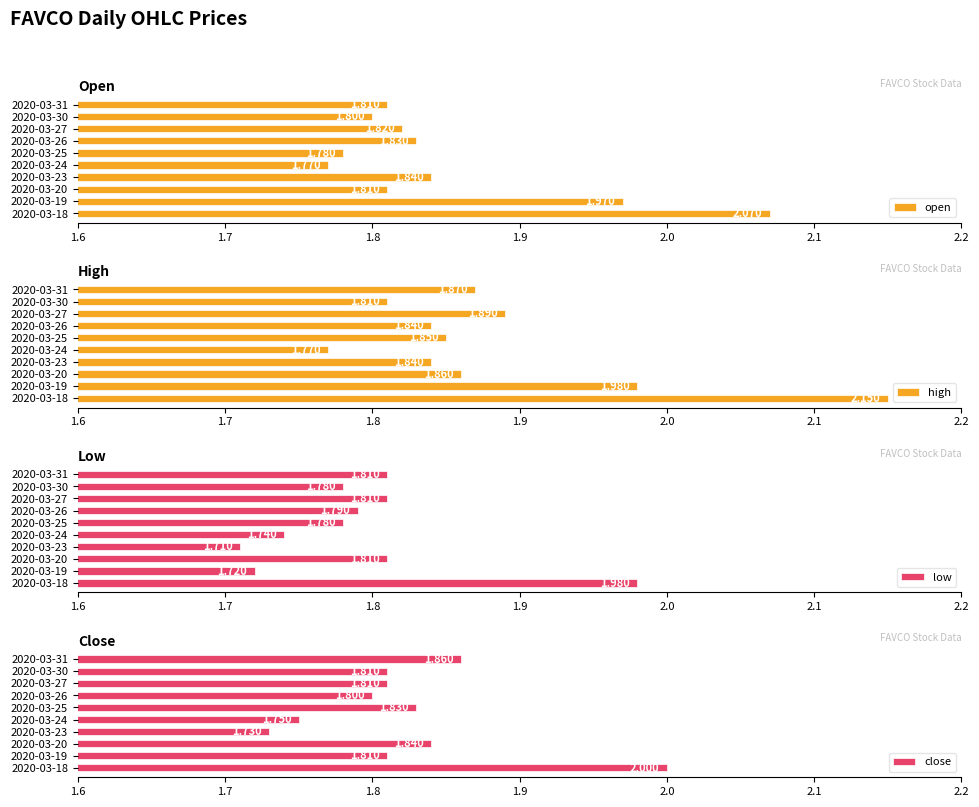

Reading right to left, transcribe all the data shown in this chart.

open: 1.8	1.8	1.8	1.8	1.8	1.8	1.8	1.8	2.0	2.1
high: 1.9	1.8	1.9	1.8	1.9	1.8	1.8	1.9	2.0	2.1
low: 1.8	1.8	1.8	1.8	1.8	1.7	1.7	1.8	1.7	2.0
close: 1.9	1.8	1.8	1.8	1.8	1.8	1.7	1.8	1.8	2.0